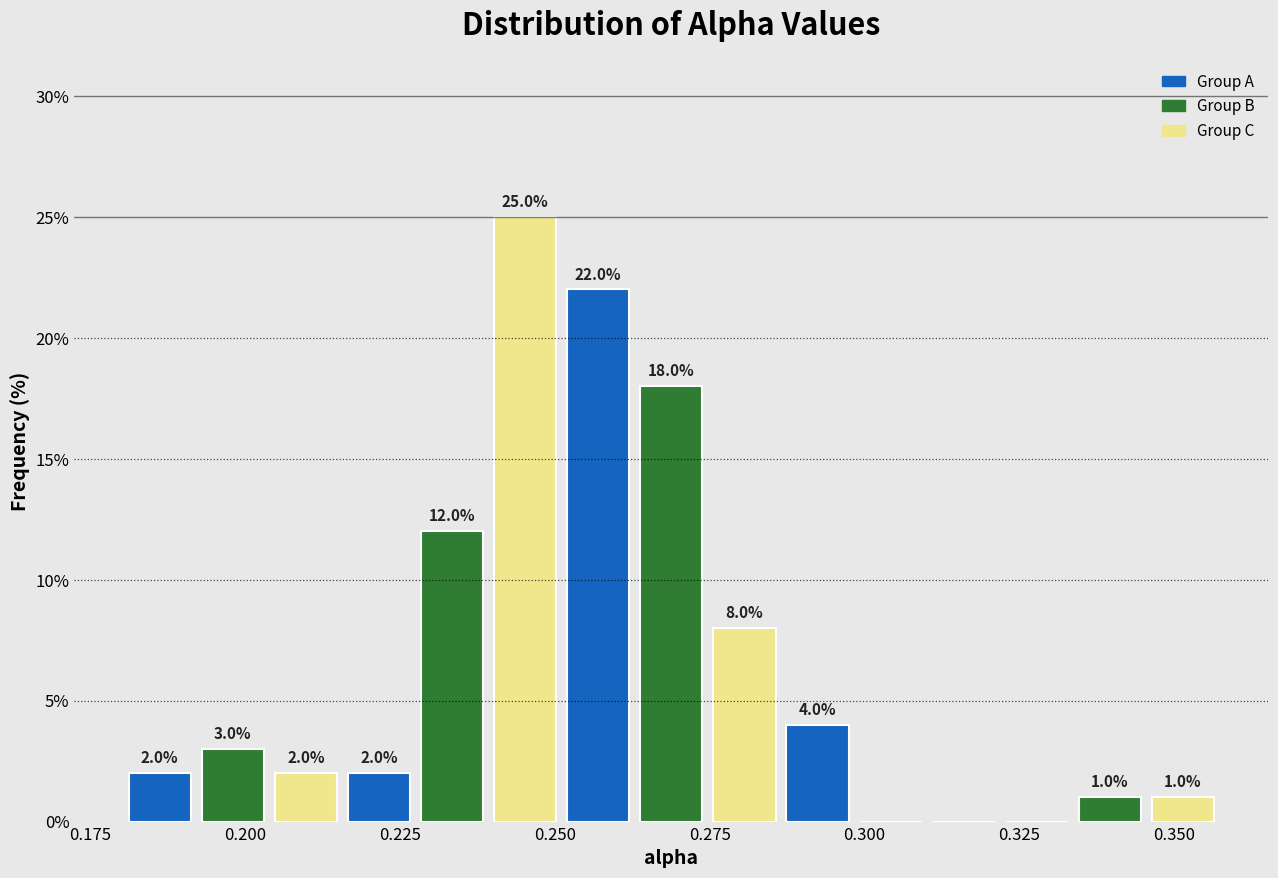

Read against the x-axis, roughly where is the centre of the tallest bar?

0.245